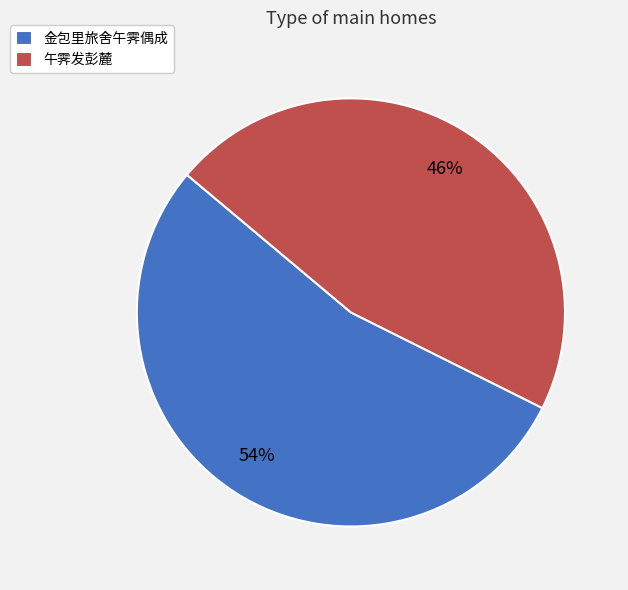

To the nearest percent, what is the combined percentage of 金包里旅舍午霁偶成 and 午霁发彭麓?

100%